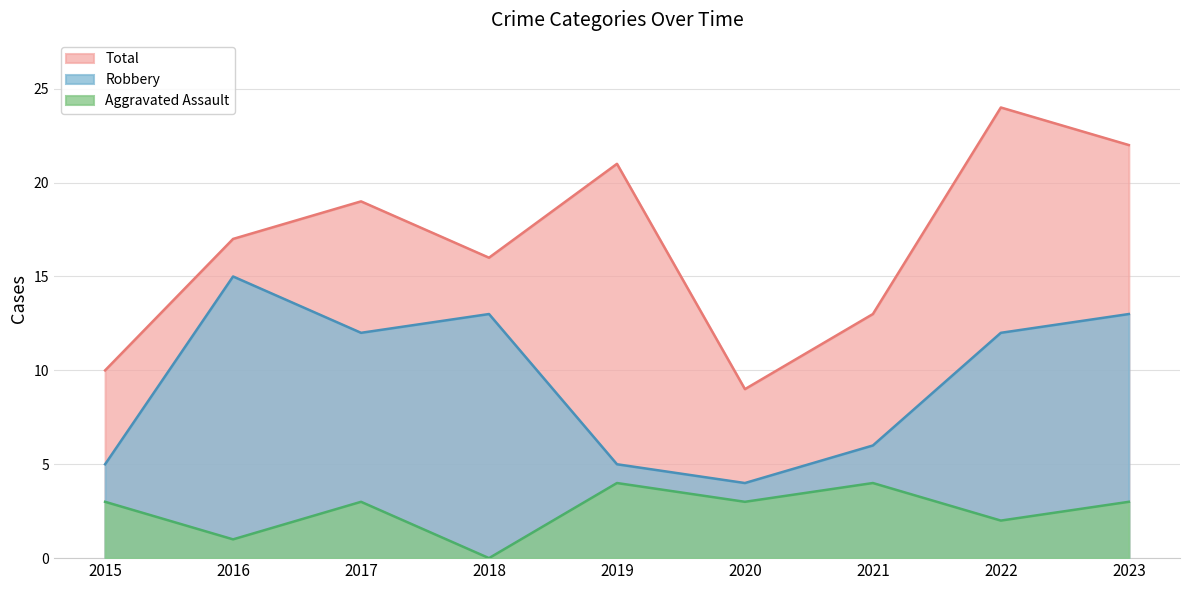

How many interior local peaks does the Aggravated Assault series have?

3